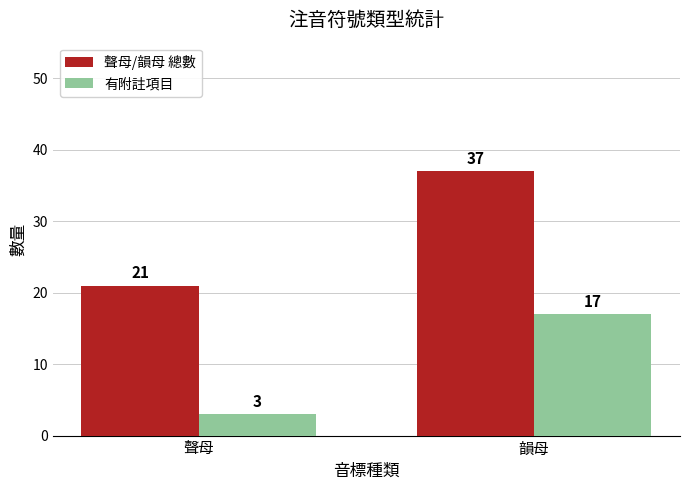

Which category has the highest value across all series?

韻母